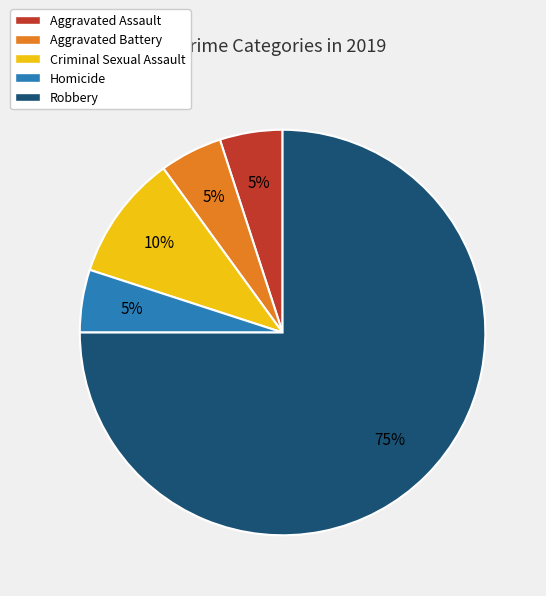

Combined, do Aggravated Assault and Aggravated Battery account for over 50%?

No